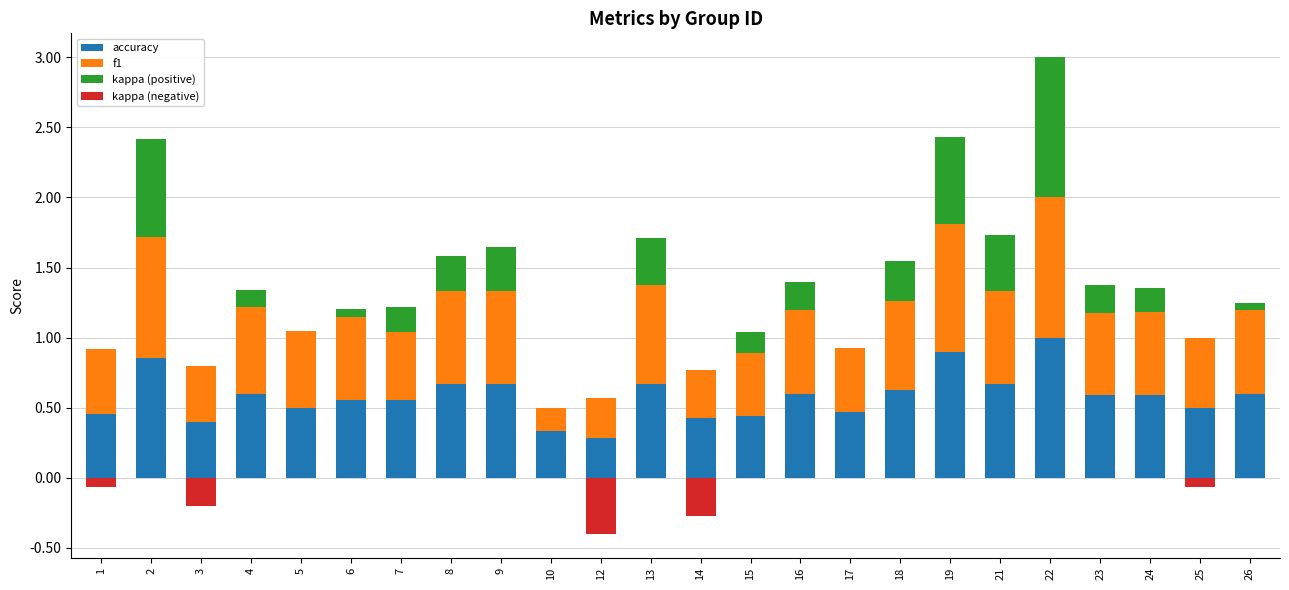

Count the kappa (negative) values in the range 0 to 1.

19